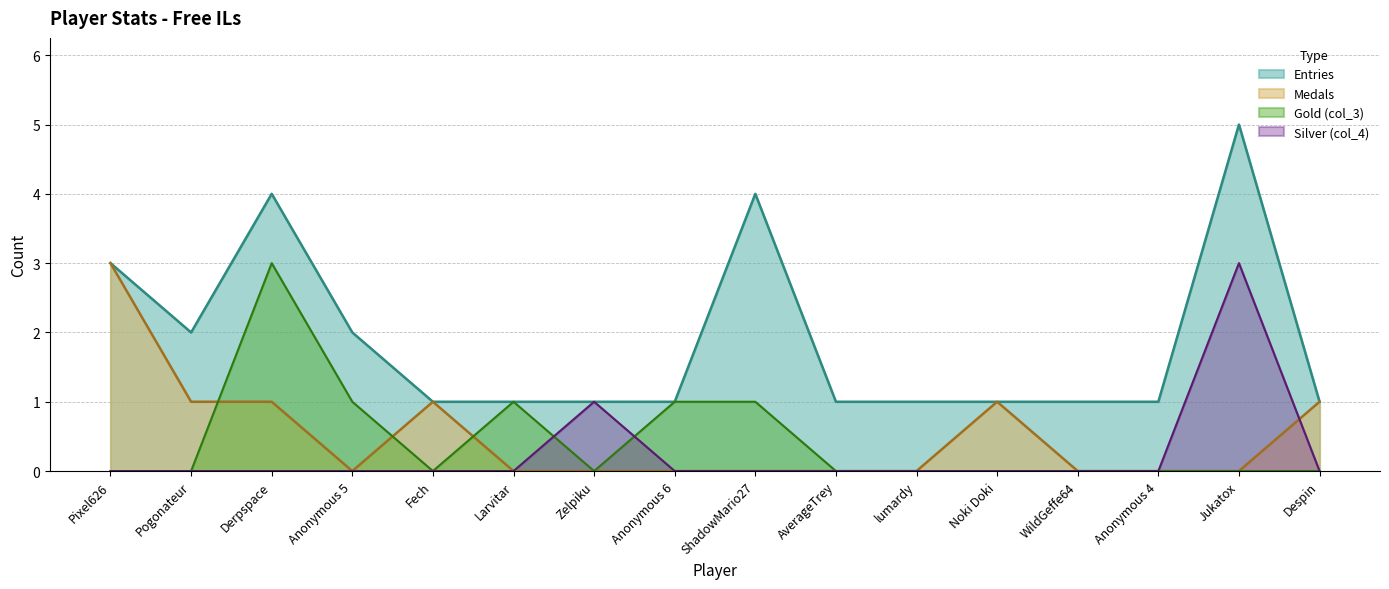

True or false: Entries and Gold (col_3) intersect in this chart.

False